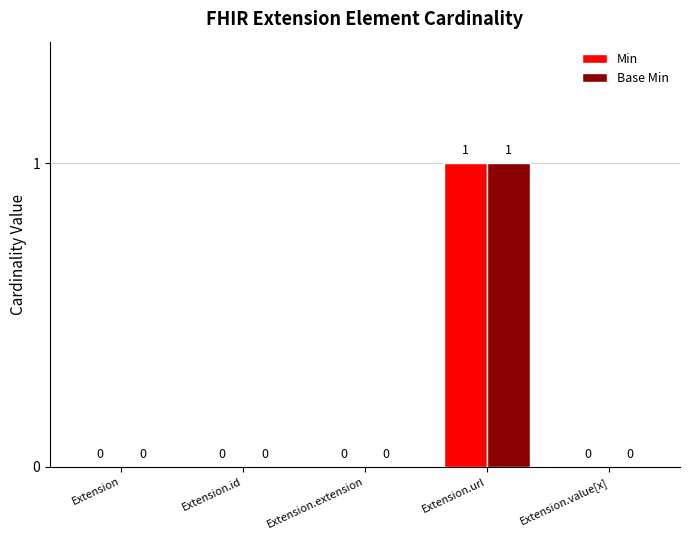

How many values in Base Min are above zero?

1